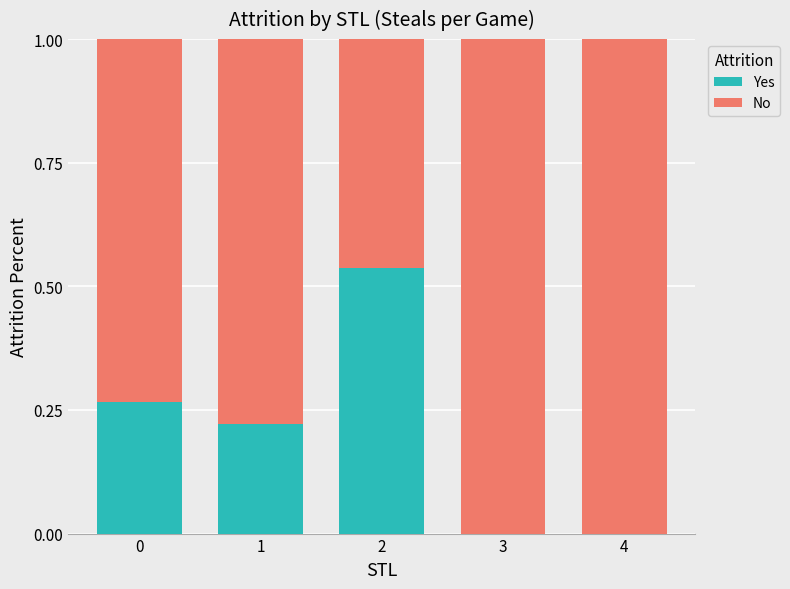

How many Yes values are between 0 and 1?

5